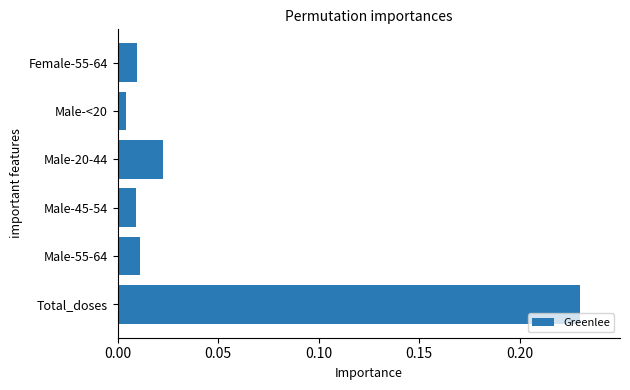

What is the sum of the values at Total_doses and Male-20-44?

0.3